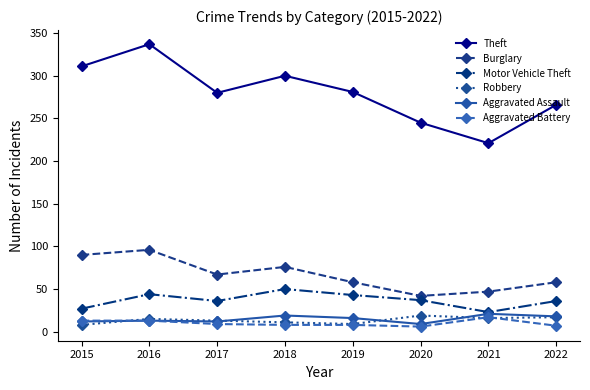

Which series has the largest total across all categories?

Theft